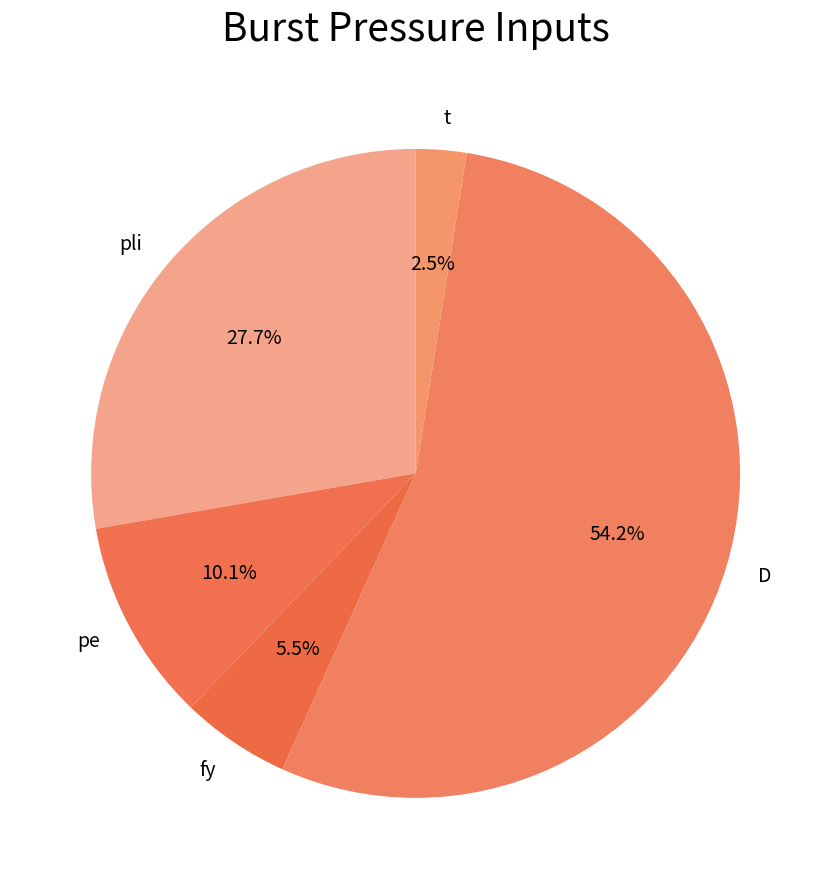

What is the largest slice in the pie chart?

D